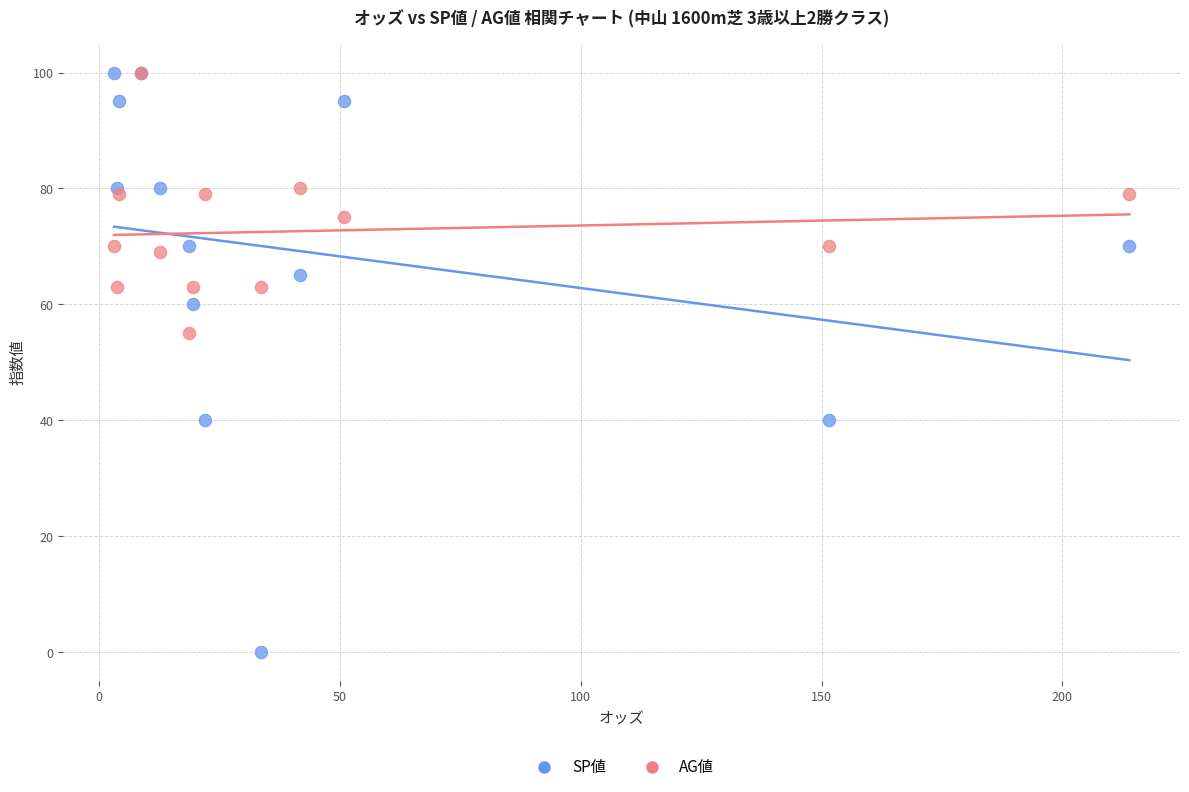

Which series contains the lowest Y value?

SP値